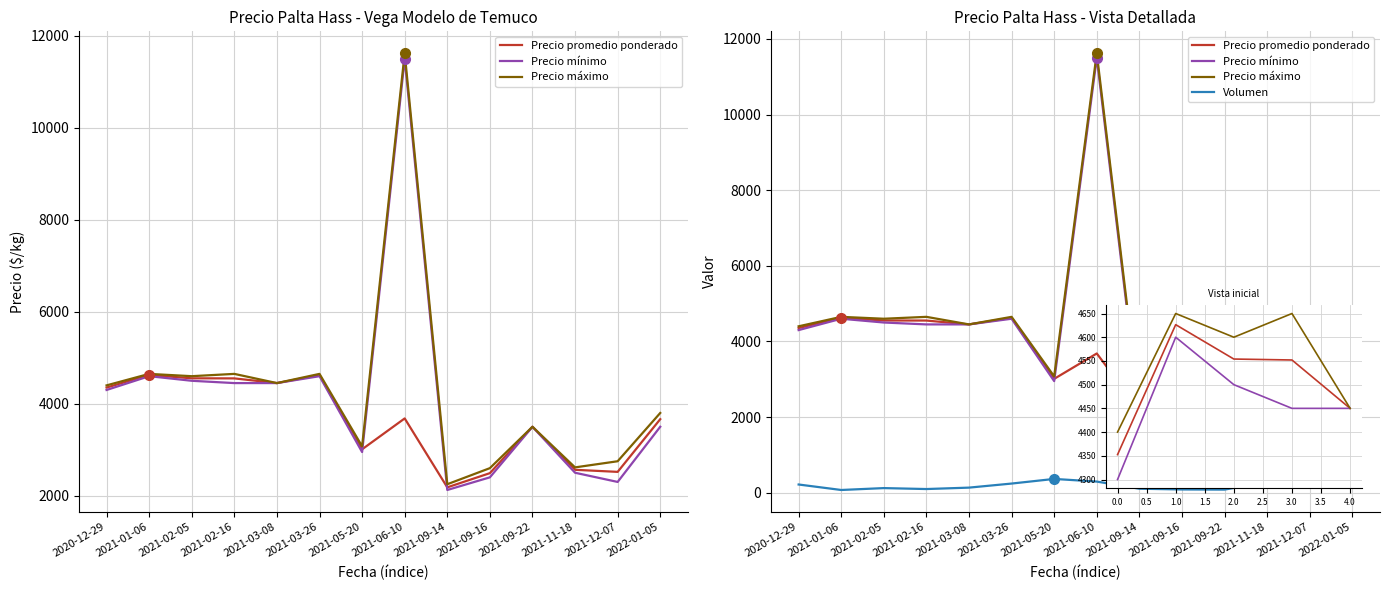

Where do Precio promedio ponderado and Precio mínimo first cross each other?

2021-05-20 and 2021-06-10